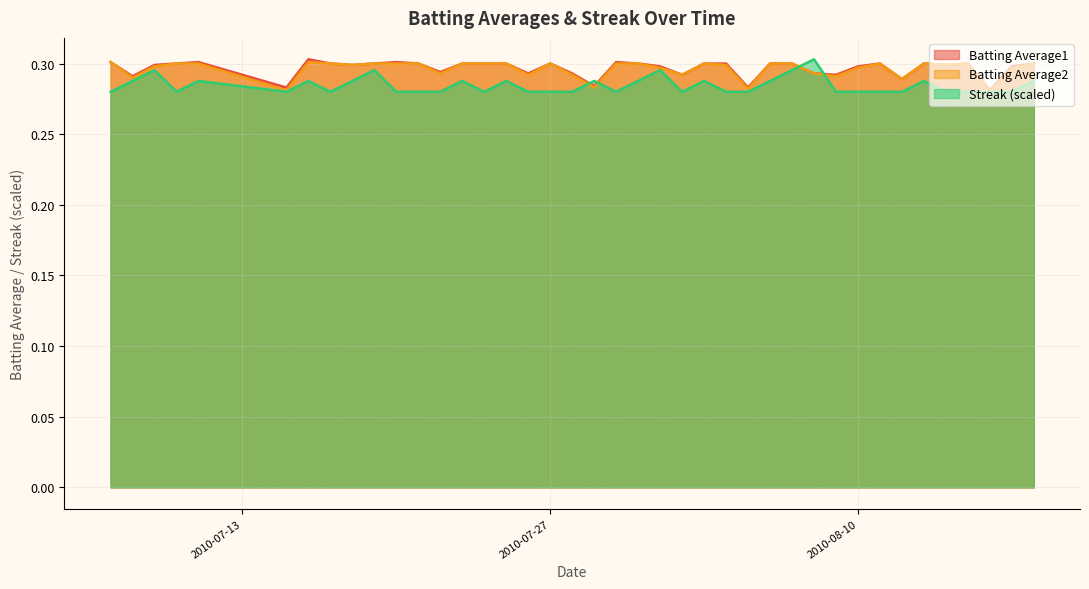

Rank the series at 2010-08-14 from lowest to highest value.

Streak, Batting Average1, Batting Average2